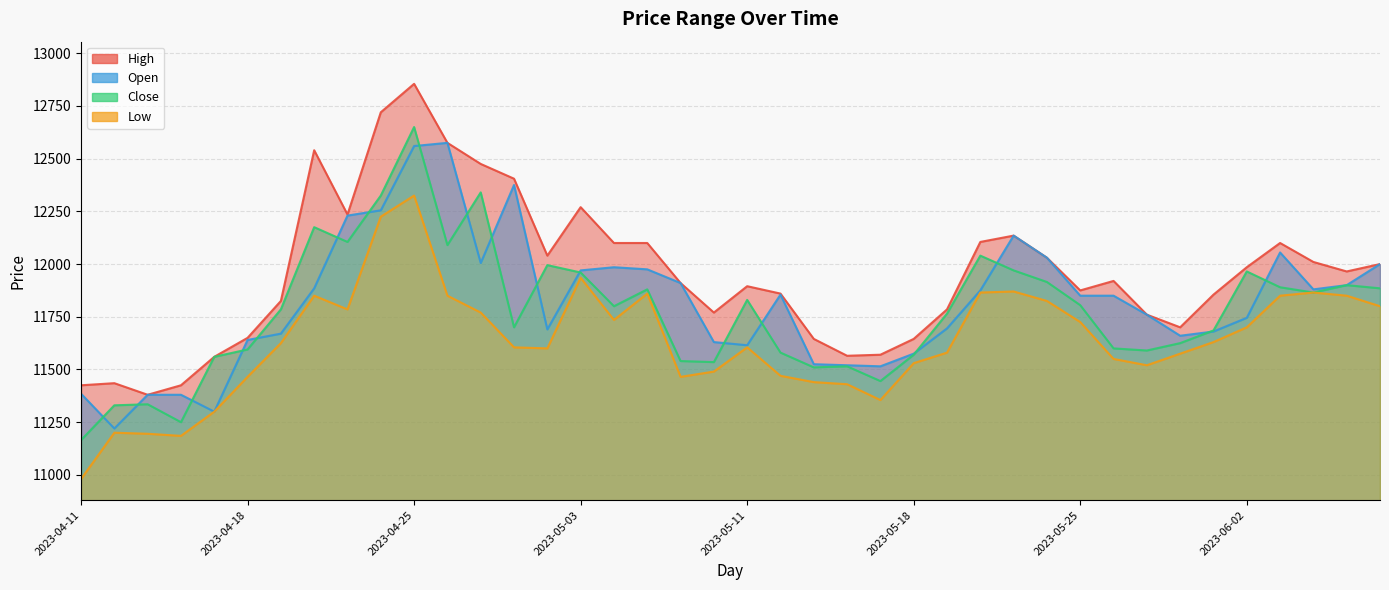

What value does the Close series have at 2023-04-21?

12105